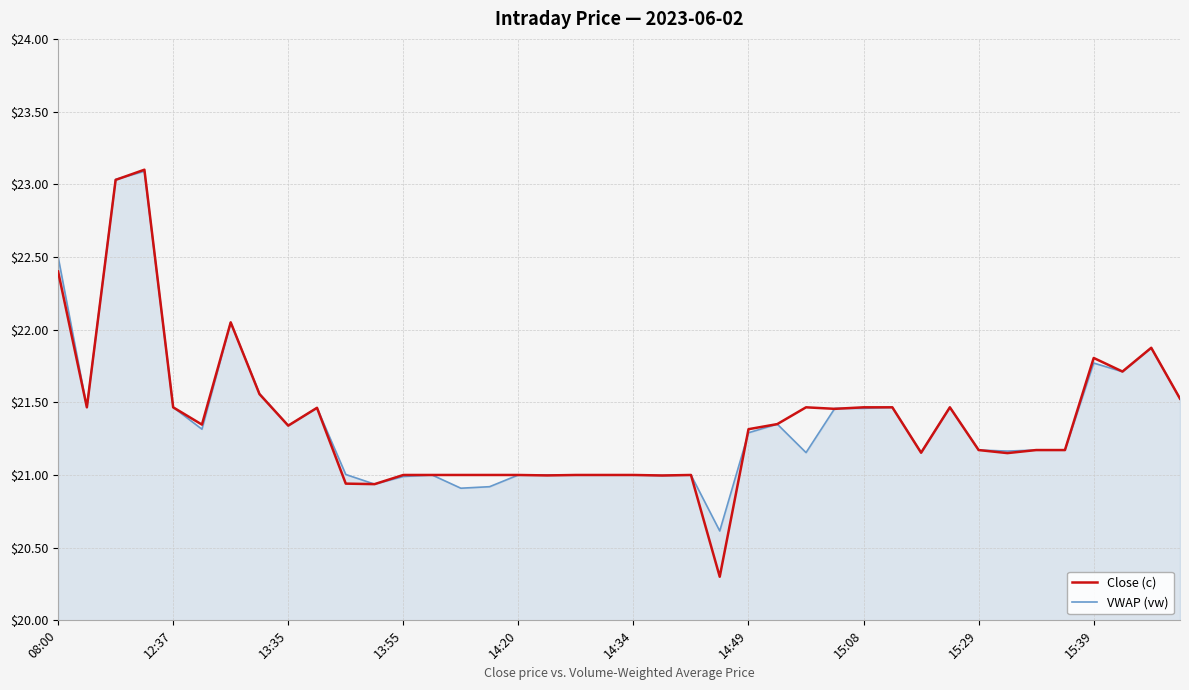

Which series has the widest spread of values?

Close (c)